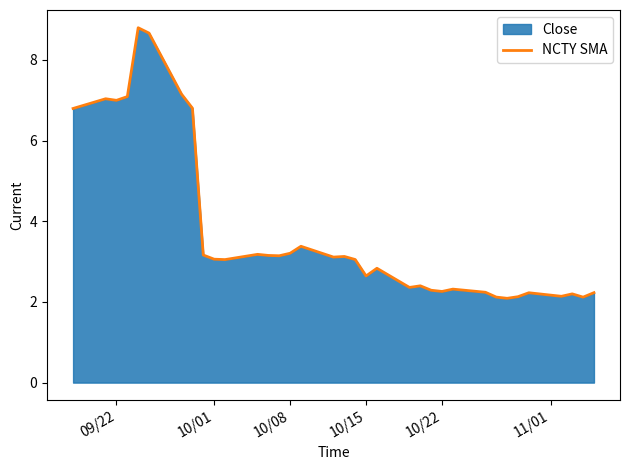

What is the difference between the maximum and minimum values?

6.7